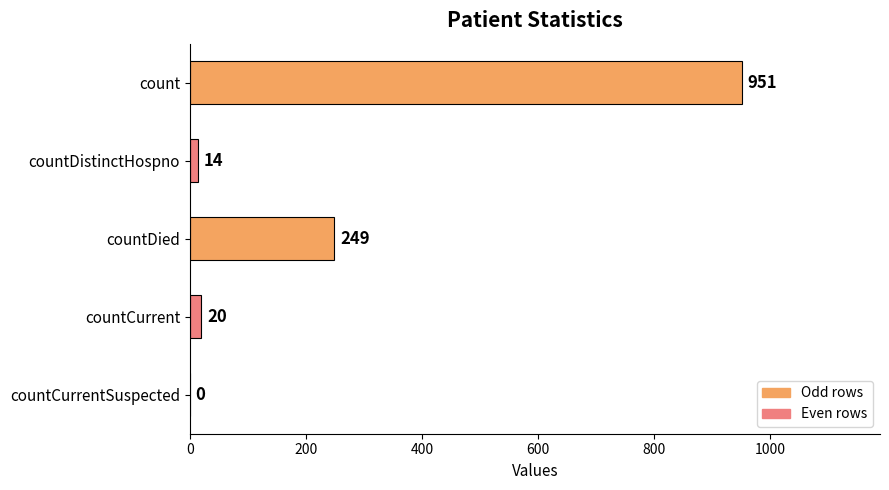

What is the greatest value displayed?

951